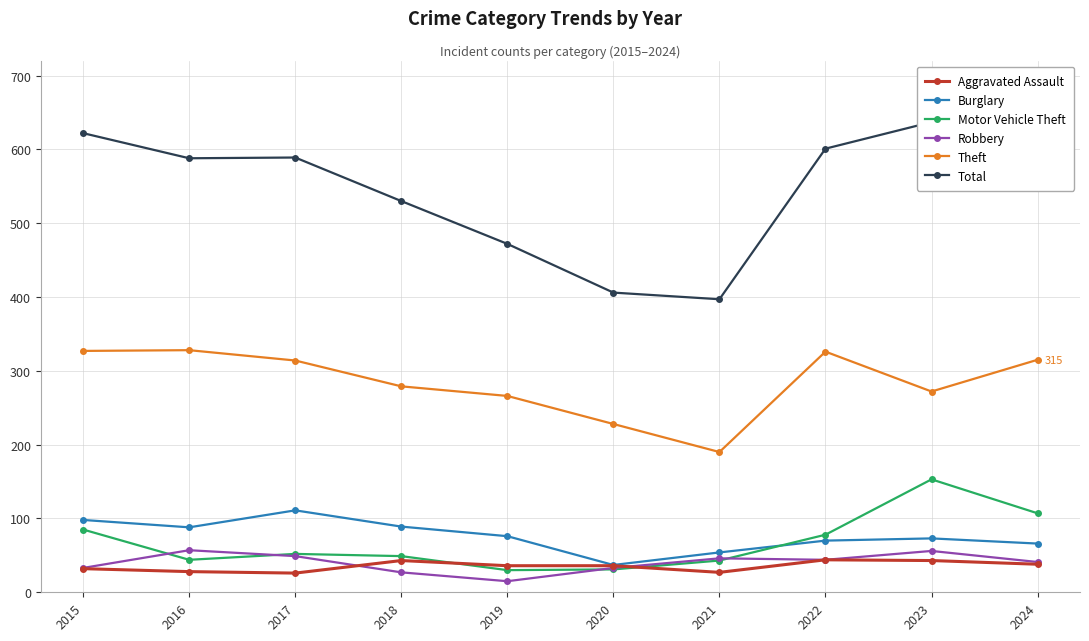

What is the minimum value shown in the chart?

15